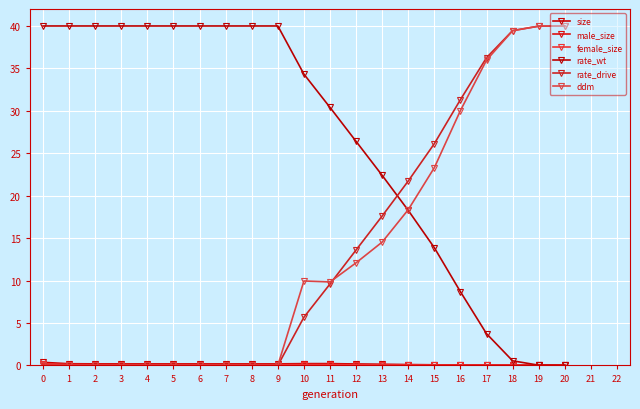

How many data points does each series have?

21